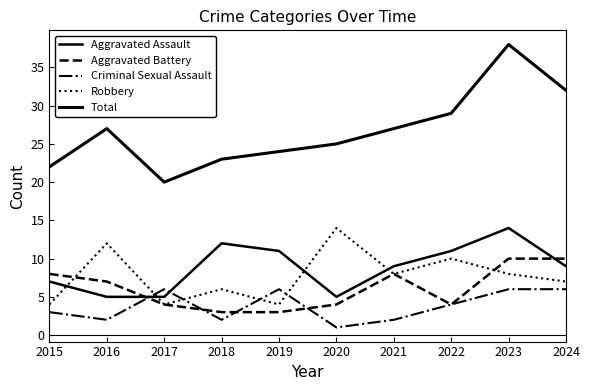

How many distinct data groups are displayed?

5